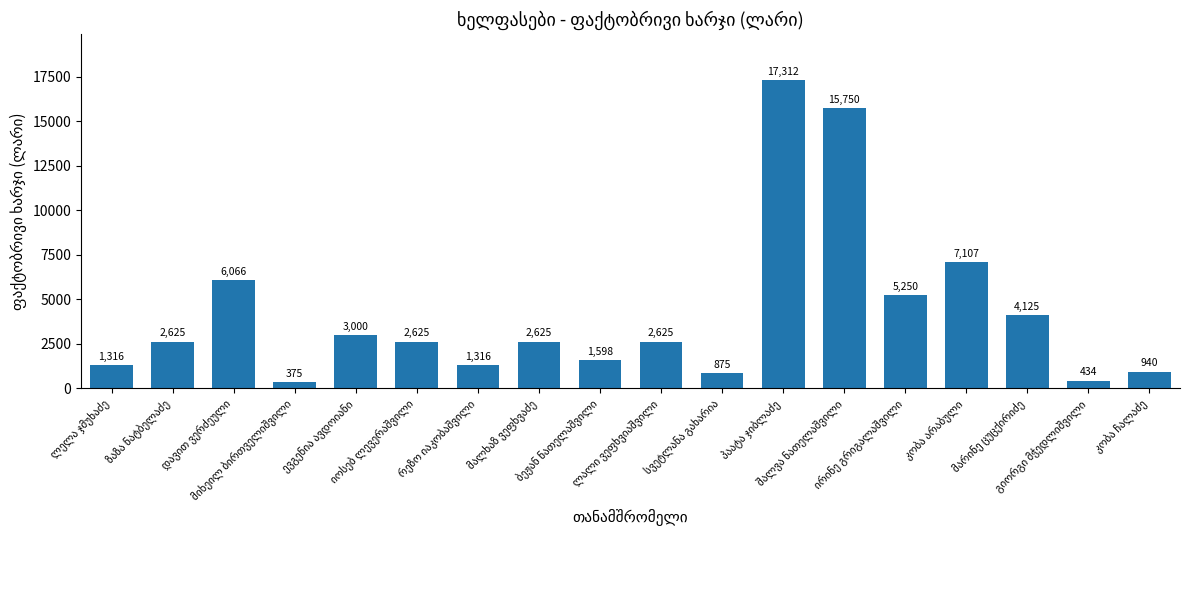

How many data points are less than 2625?

7